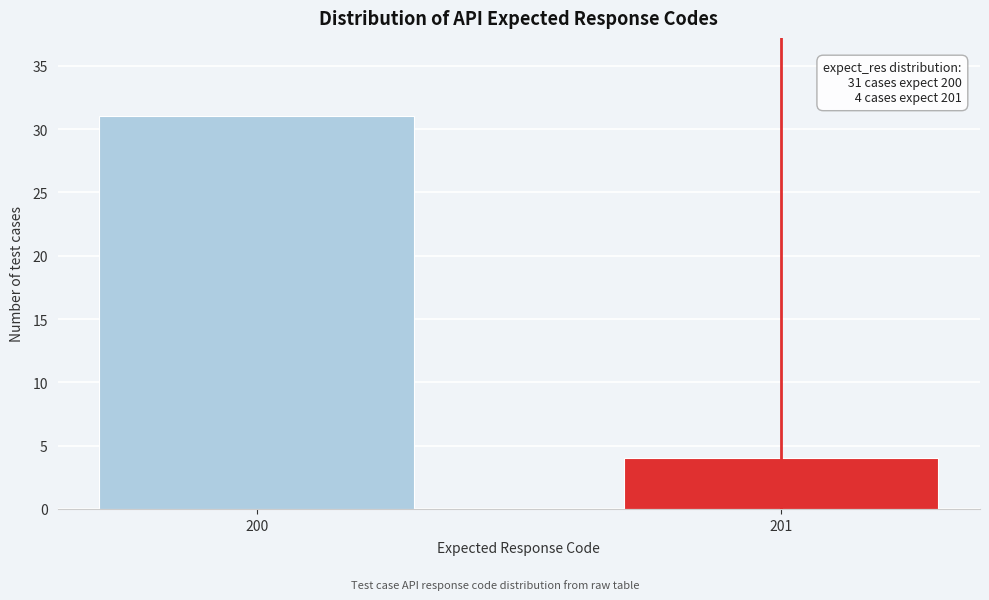

Reading left to right, transcribe all the data shown in this chart.

31	4